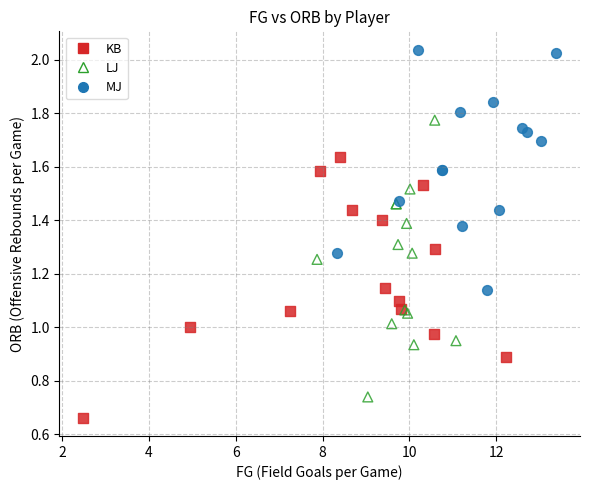

Which series contains the lowest Y value?

KB